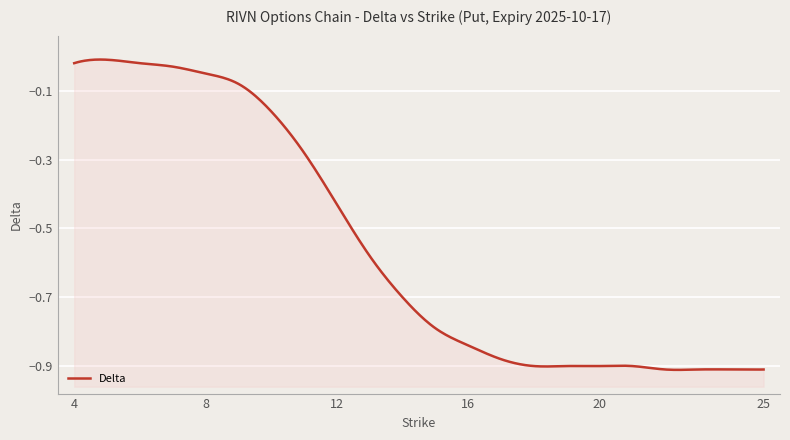

At which category does the chart reach its minimum across all series?

22.0